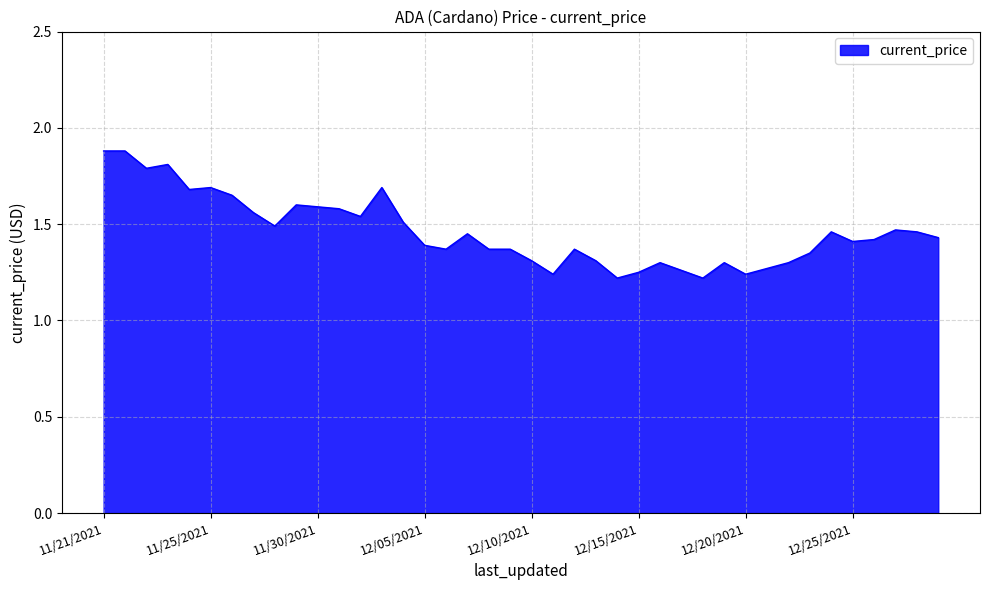

What is the greatest value displayed?

1.9